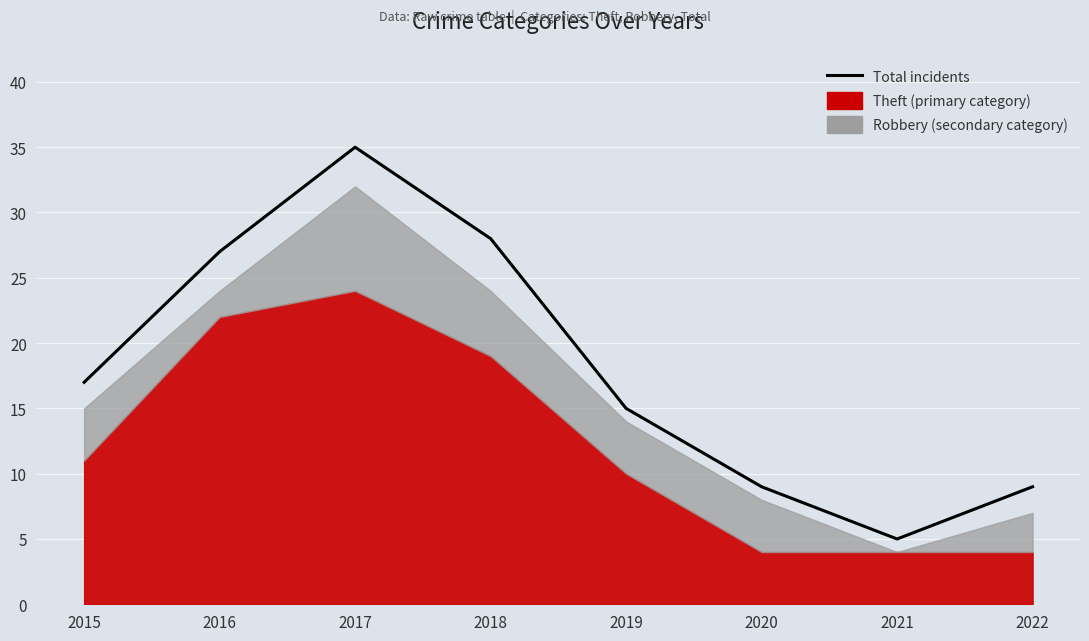

What is the greatest value displayed?

35